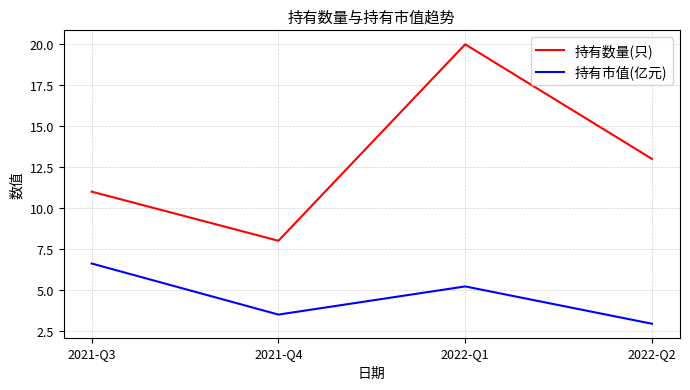

True or false: 持有市值(亿元) and 持有数量(只) cross at least once.

False